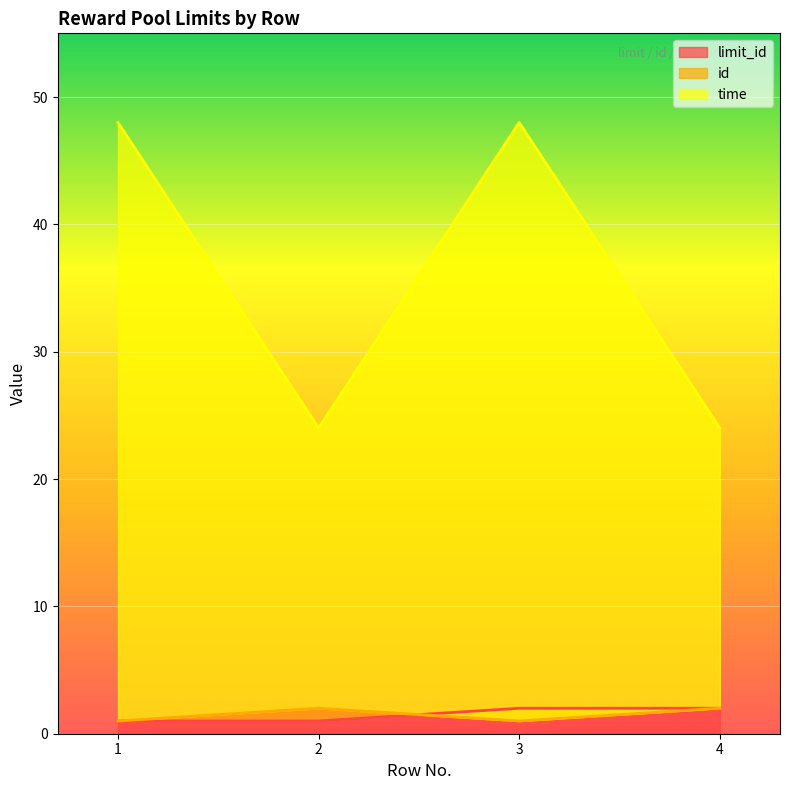

At which label is id closest to 1?

1